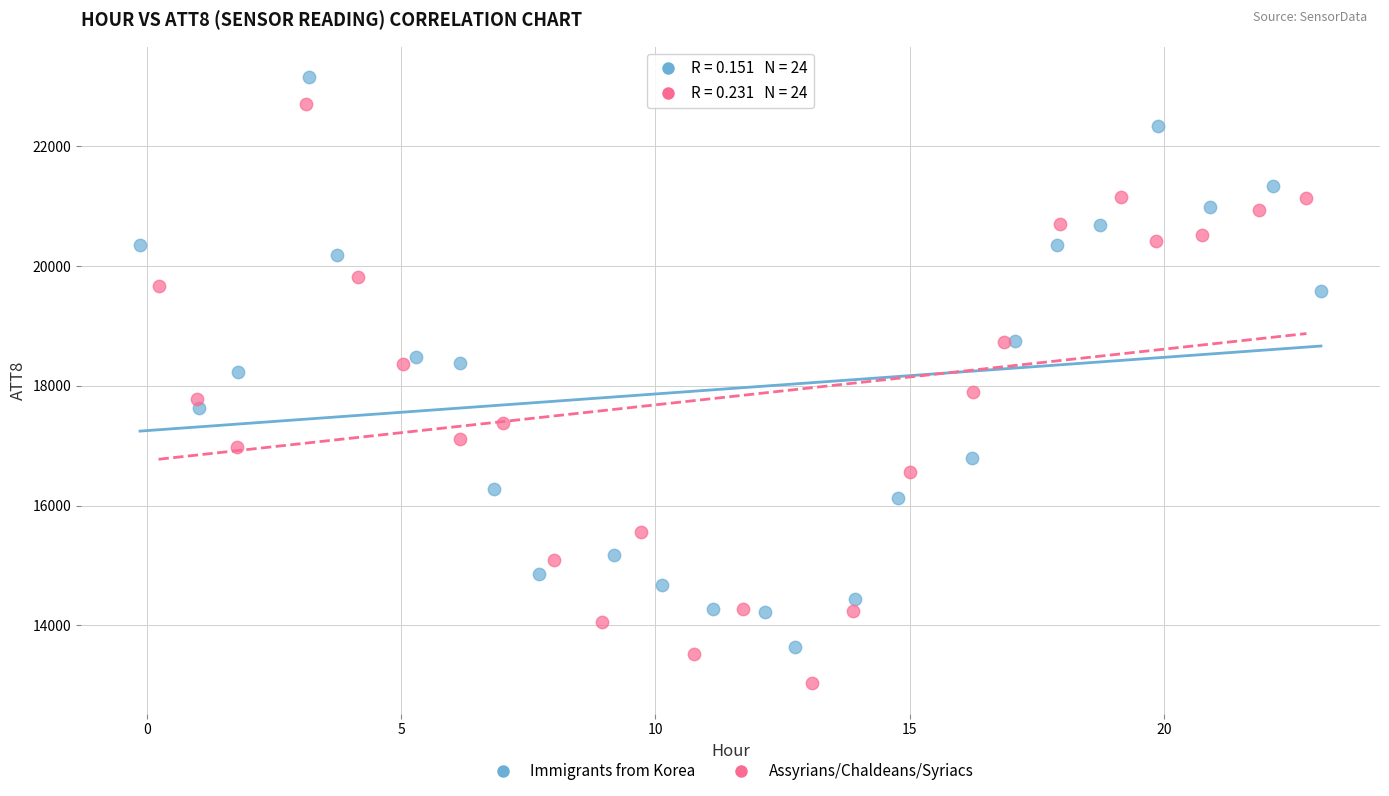

Which series has the largest Y range (max minus min)?

Assyrians/Chaldeans/Syriacs